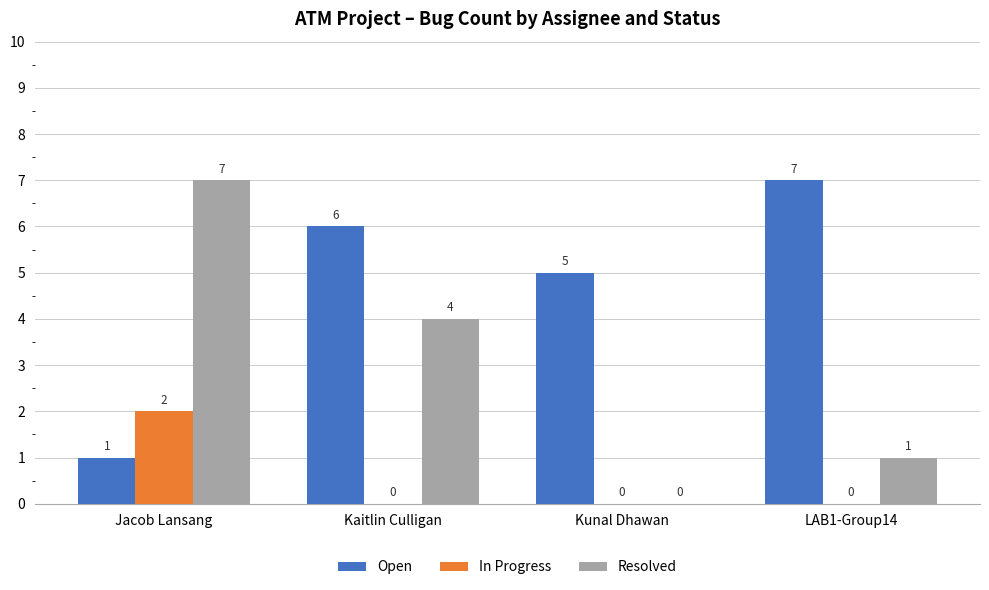

What is the spread (max minus min) of values at Kaitlin Culligan?

6